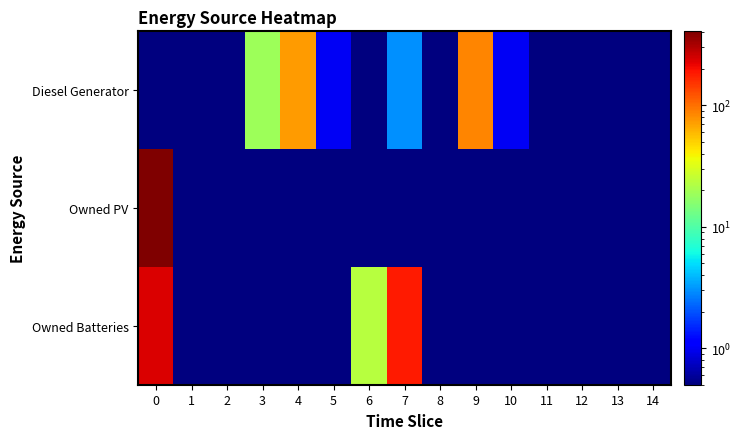

Reading left to right, what are all the values shown in this chart?

Diesel Generator: 0=0.5	1=0.5	2=0.5	3=19.0	4=74.0	5=1.0	6=0.5	7=3.0	8=0.5	9=86.0	10=1.0	11=0.5	12=0.5	13=0.5	14=0.5
Owned PV: 0=407.0	1=0.5	2=0.5	3=0.5	4=0.5	5=0.5	6=0.5	7=0.5	8=0.5	9=0.5	10=0.5	11=0.5	12=0.5	13=0.5	14=0.5
Owned Batteries: 0=235.0	1=0.5	2=0.5	3=0.5	4=0.5	5=0.5	6=23.0	7=185.0	8=0.5	9=0.5	10=0.5	11=0.5	12=0.5	13=0.5	14=0.5